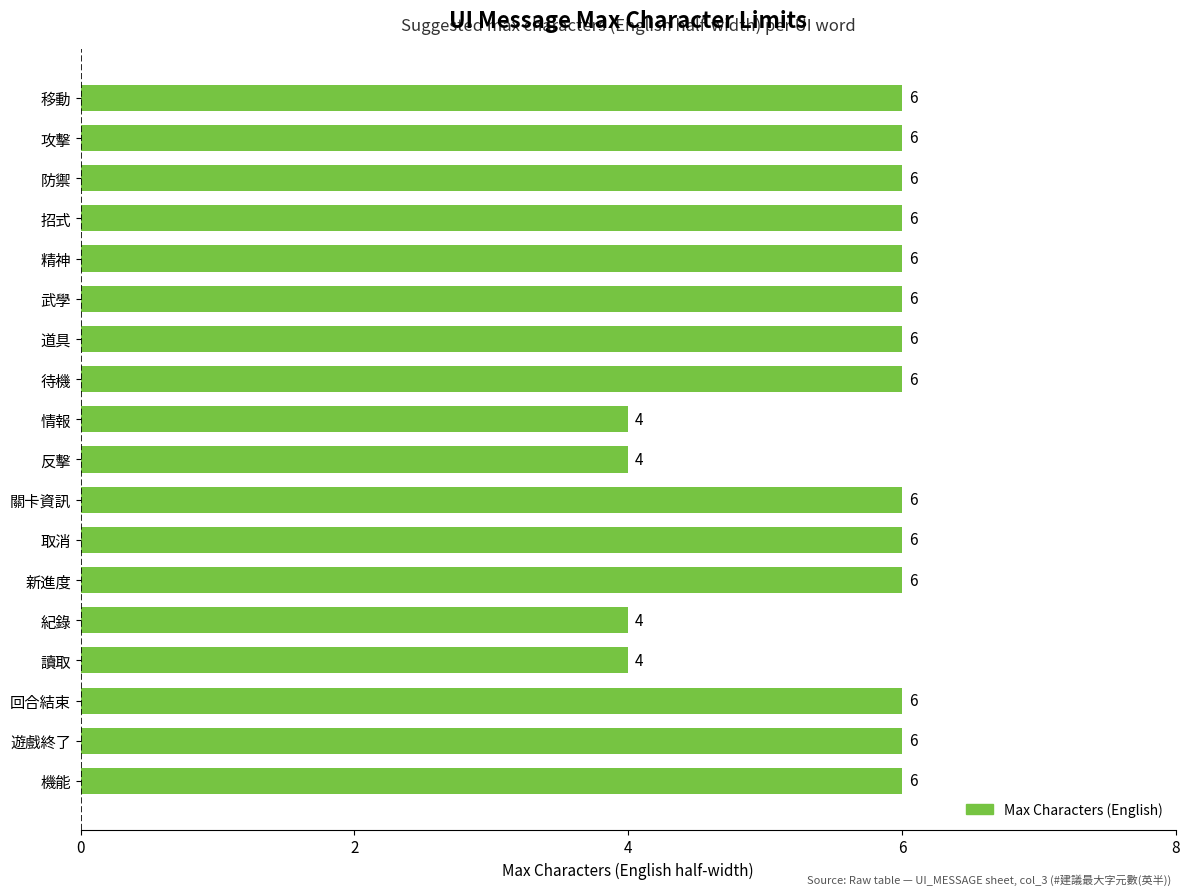

What is the ratio of the value at 關卡資訊 to the value at 道具?

1.0